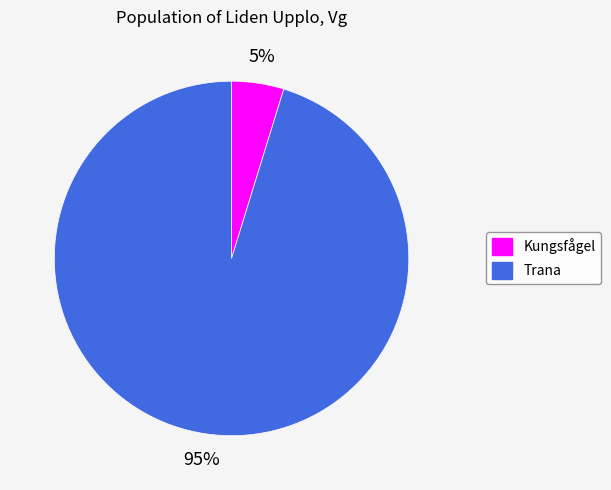

Is Trana the majority of the pie?

Yes